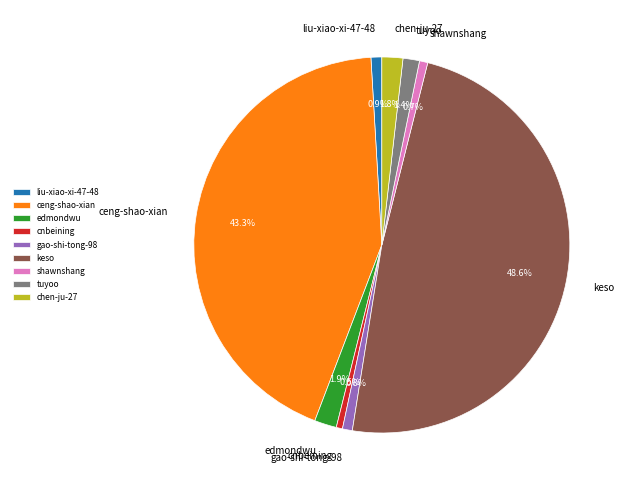

Is there any slice that represents more than half of the pie?

No